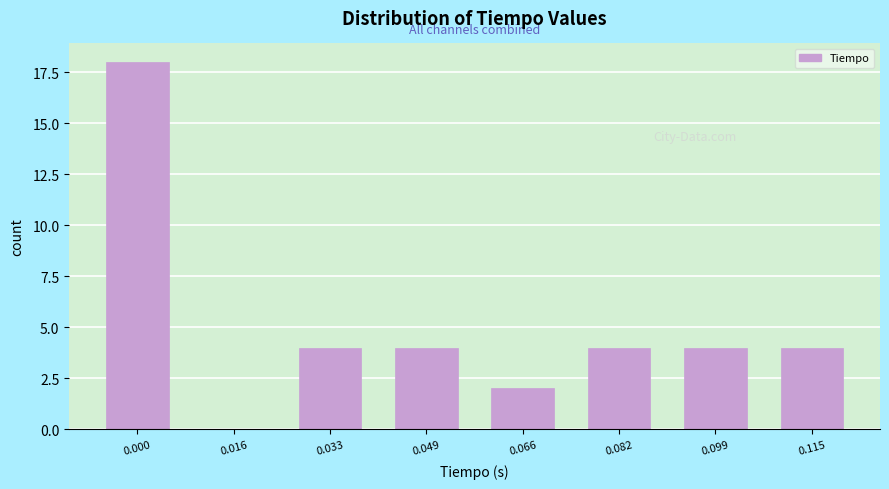

Reading right to left, what are all the values shown in this chart?

0.115=4	0.099=4	0.082=4	0.066=2	0.049=4	0.033=4	0.016=0	0.000=18